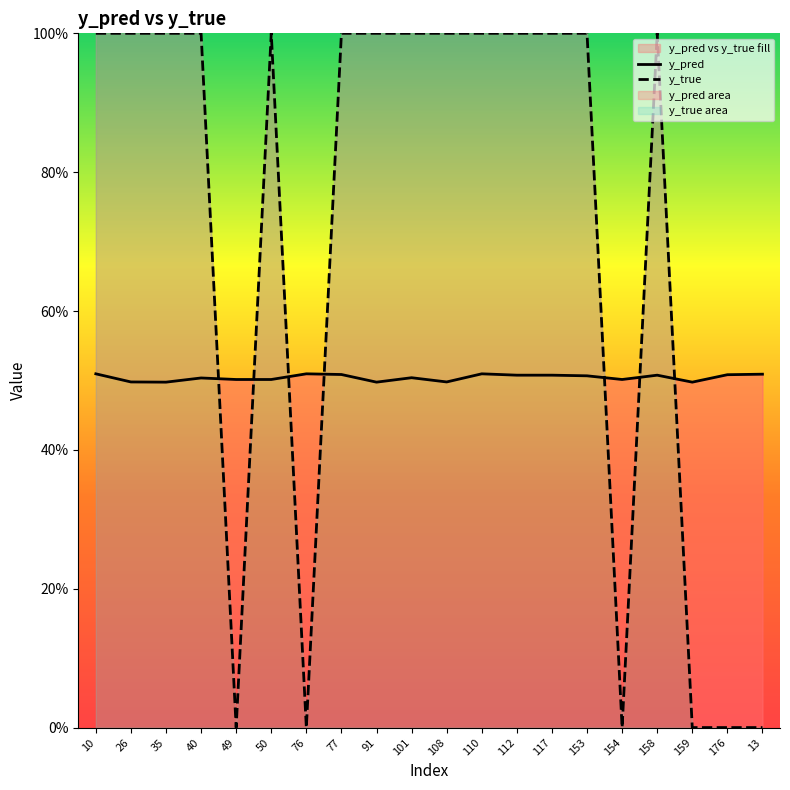

What is the average value of the y_true series?

0.7